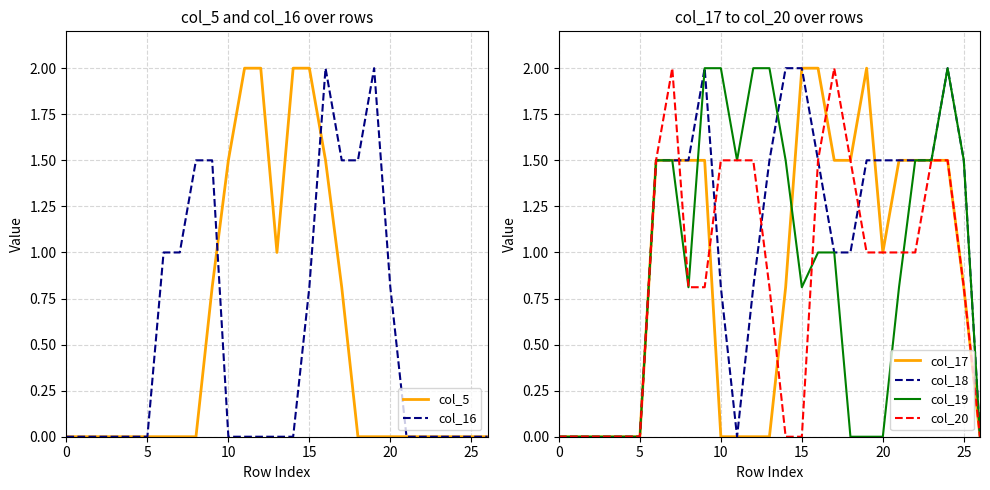

How many values in col_18 are above zero?

19